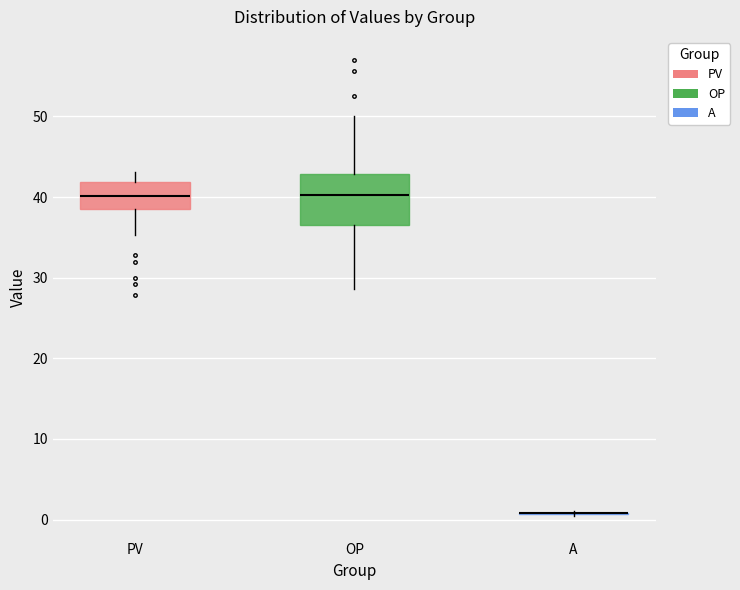

Which box is the tallest, from its lower edge to its upper edge?

OP